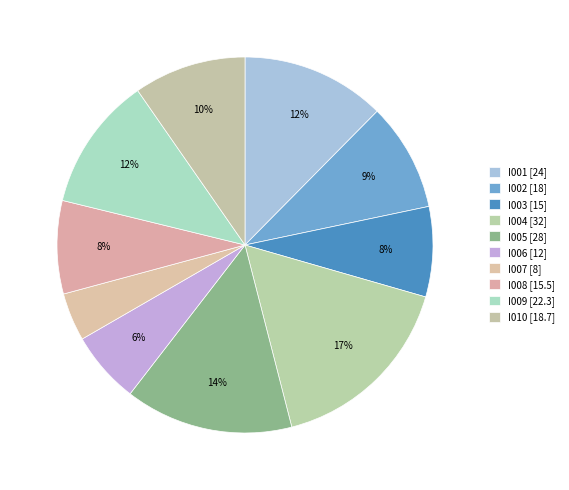

Combined, do I007 and I003 account for over 50%?

No